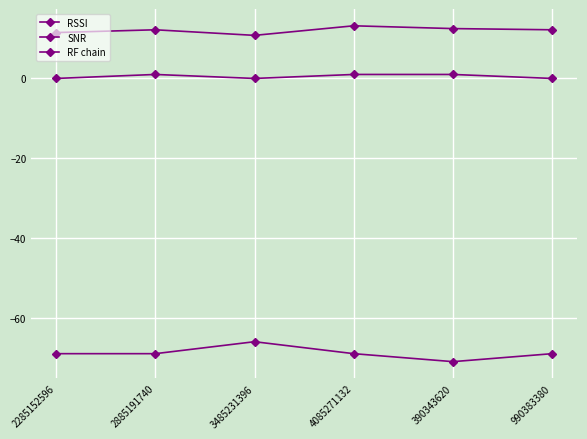

Is this an area chart (filled region under the line)?

No